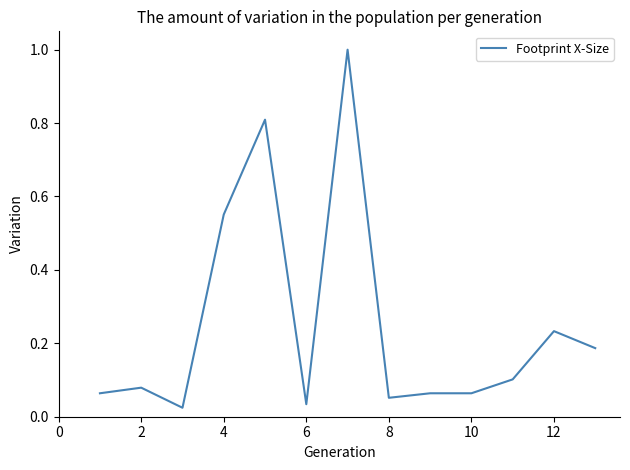

What is the maximum value shown in the chart?

1.0